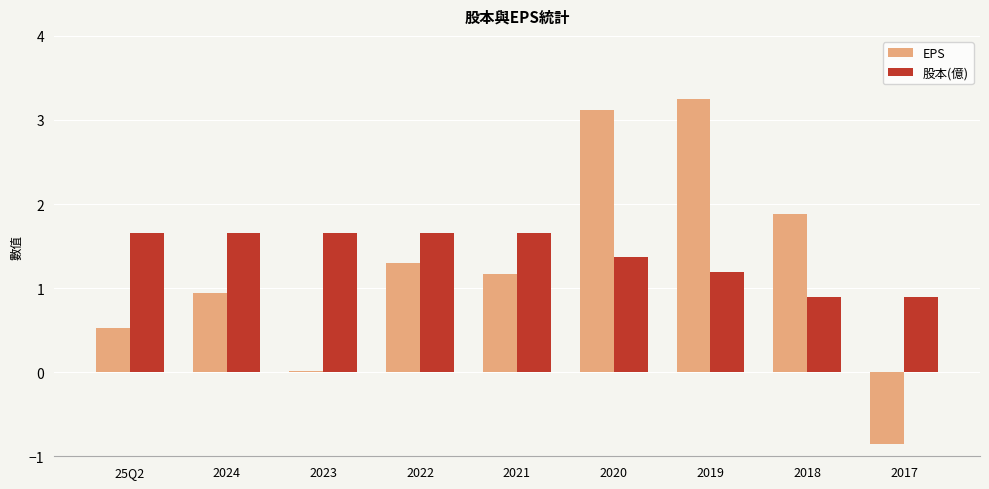

How many 股本(億) values are between 1 and 2?

7